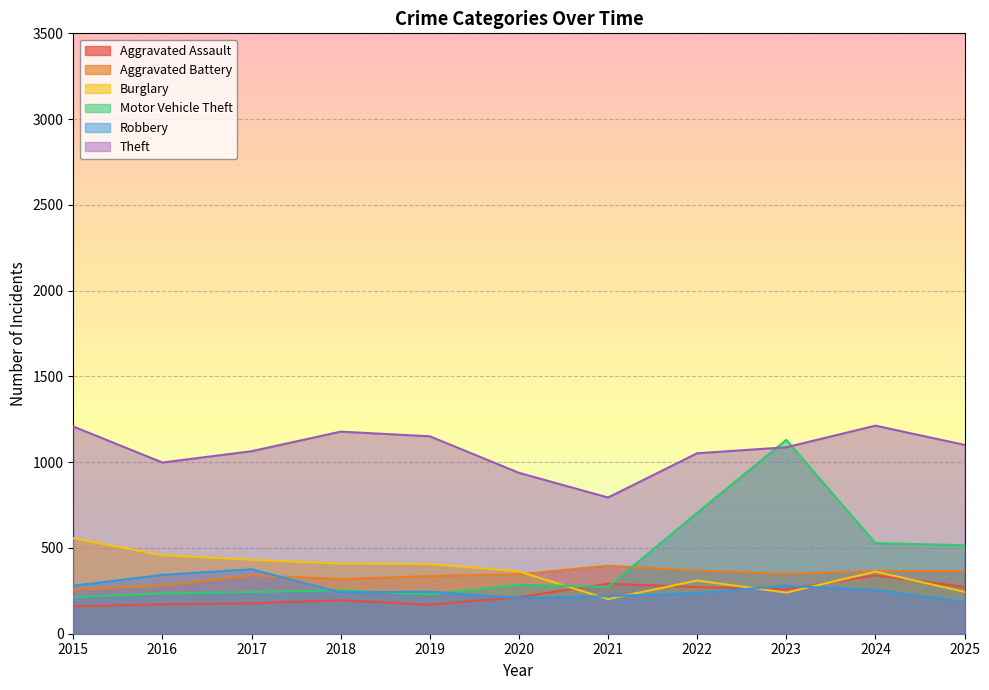

The value of Aggravated Battery at 2017 is 340. True or false?

True